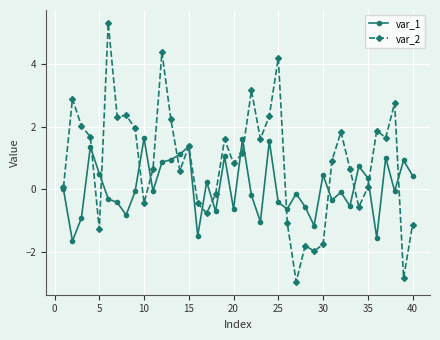

Which series has the largest total across all categories?

var_2